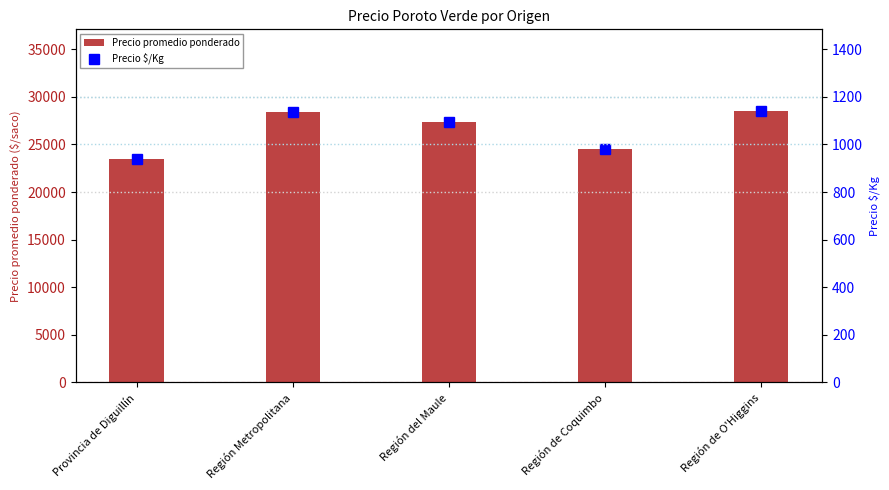

Reading right to left, extract all data points from this chart.

Precio promedio ponderado: 28532	24526	27389	28458	23500
Precio $/Kg: 1141	981	1096	1138	940